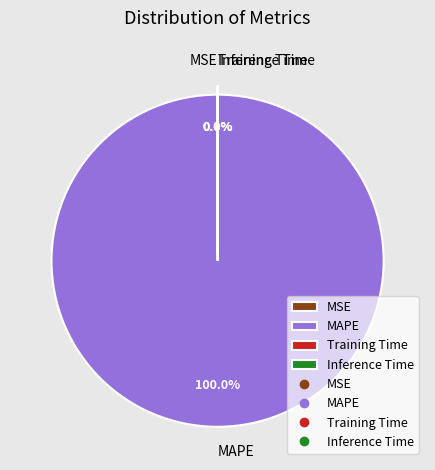

What is the largest slice in the pie chart?

MAPE